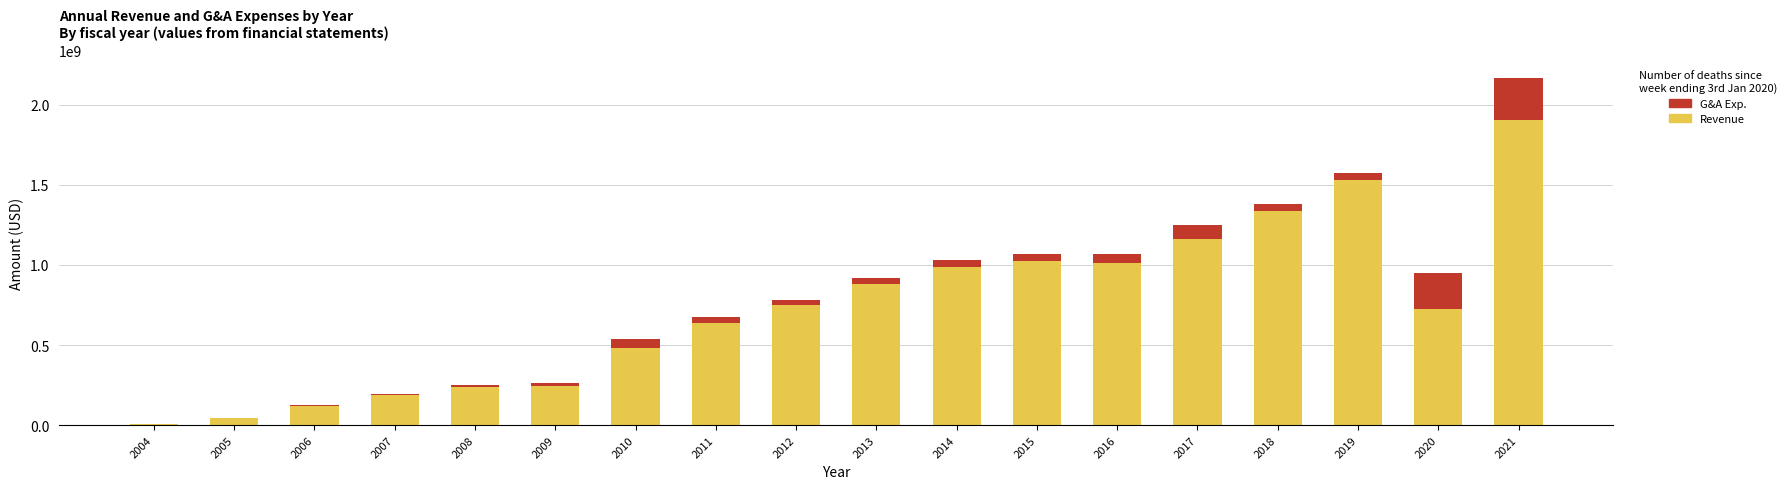

At which category is the sum across all series the highest?

2021